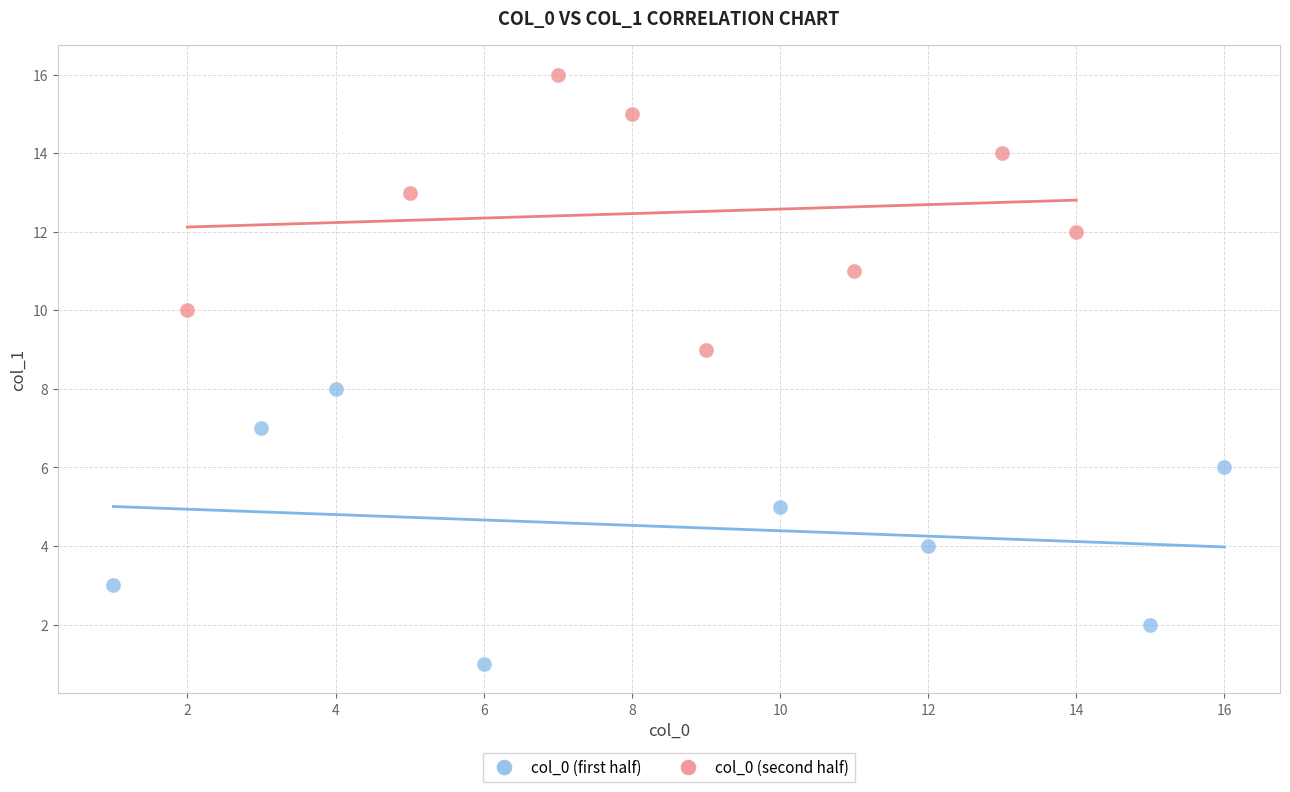

Which series contains the highest Y value?

col_0 (second half)